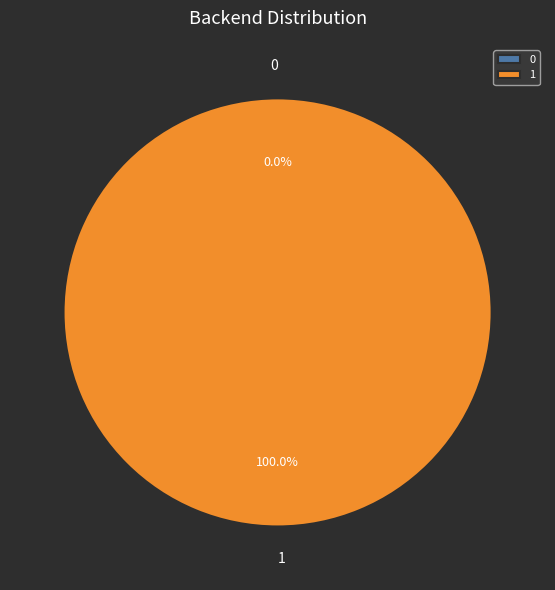

What percentage is the 1 slice, to the nearest percent?

100%